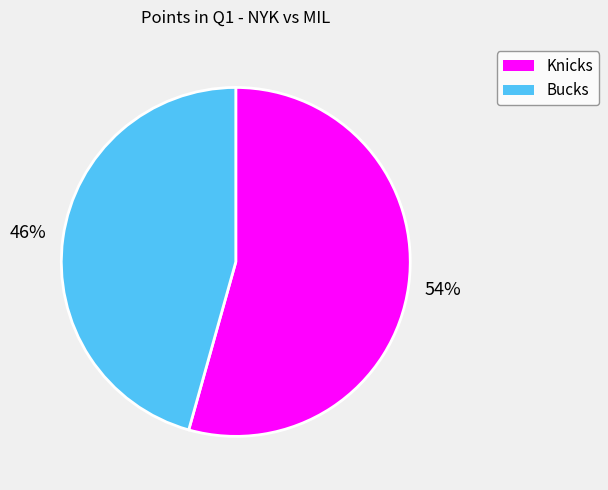

Does Bucks account for over 50% of the chart?

No